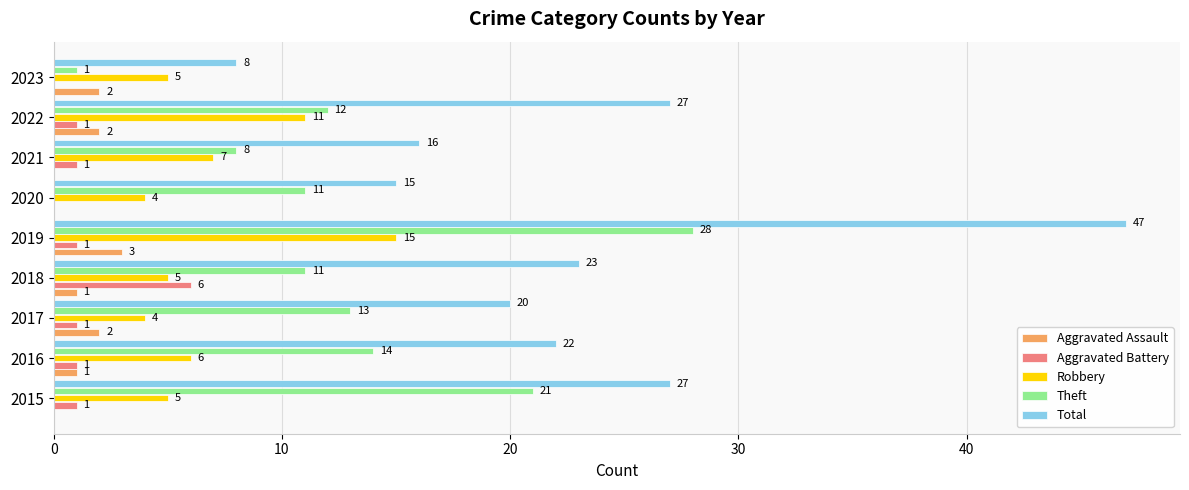

The Aggravated Assault series shows 2 at 2017. True or false?

True